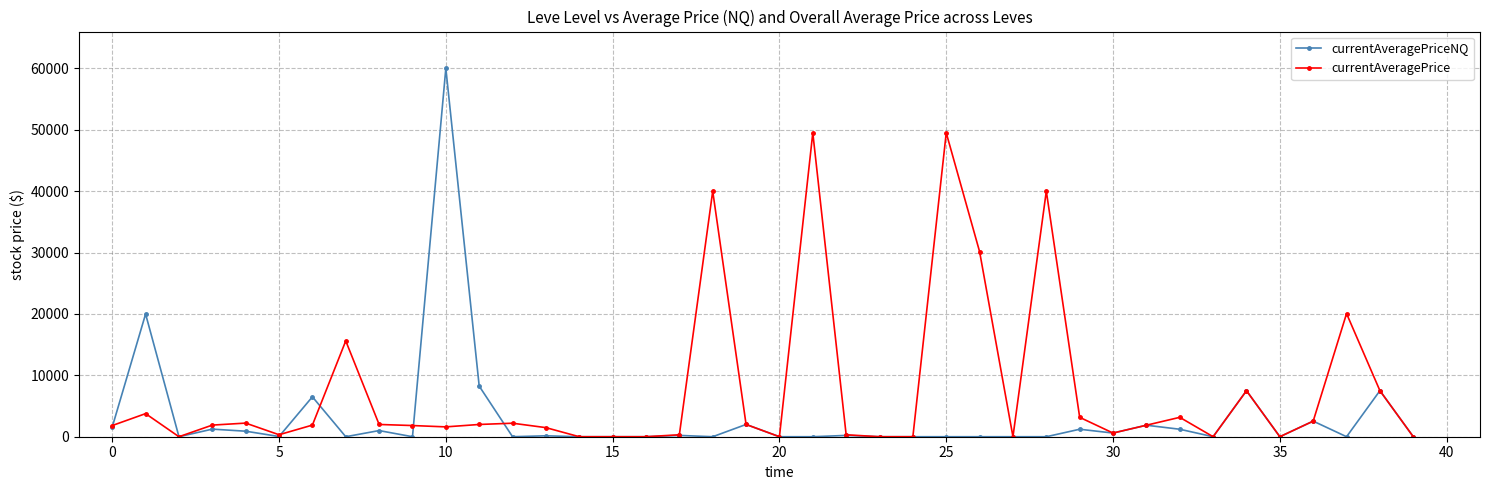

Which series has the widest spread of values?

currentAveragePriceNQ